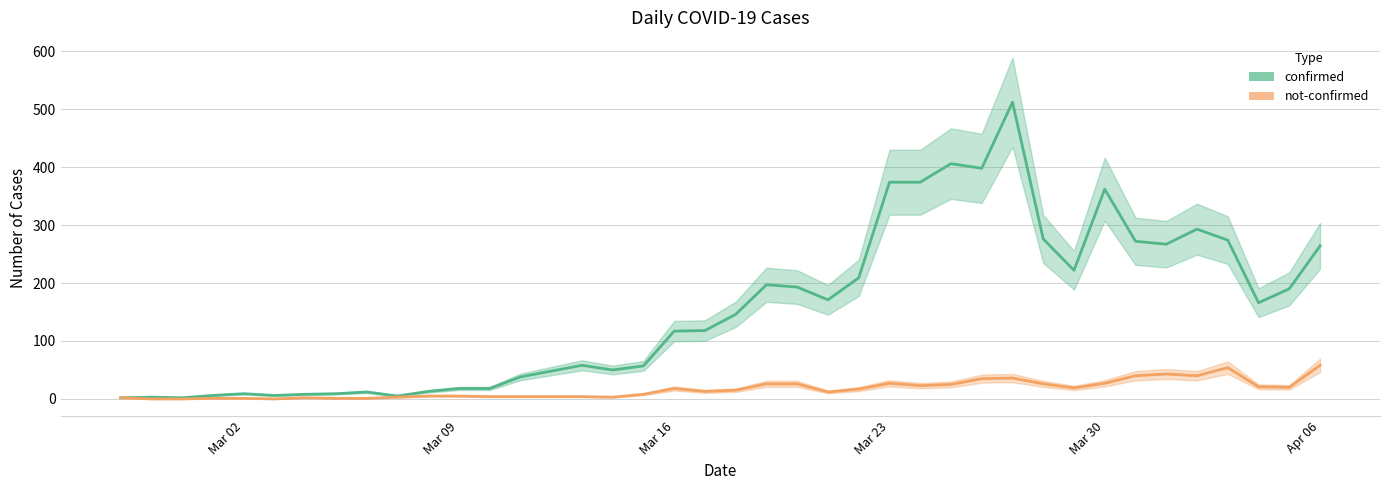

True or false: not-confirmed and confirmed cross at least once.

False